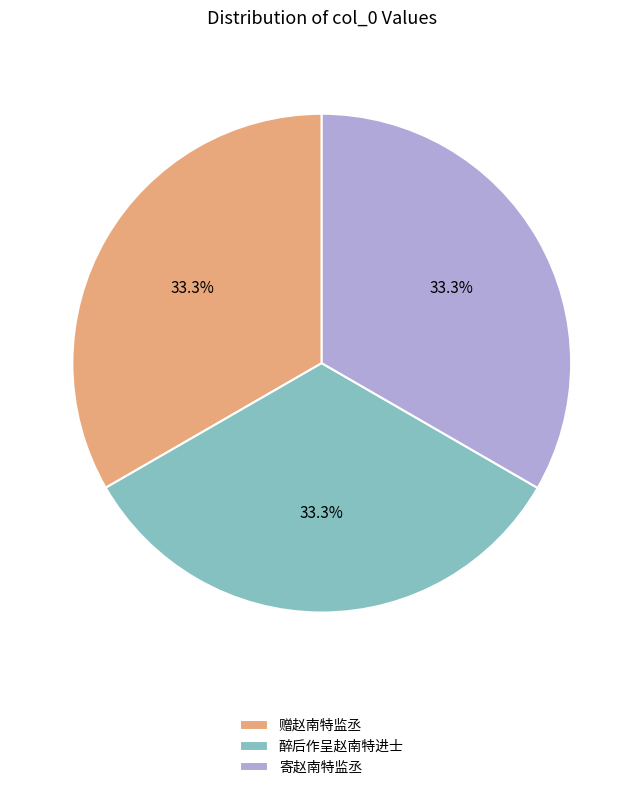

Combined, what portion of the pie is 寄赵南特监丞 and 醉后作呈赵南特进士?

66.7%